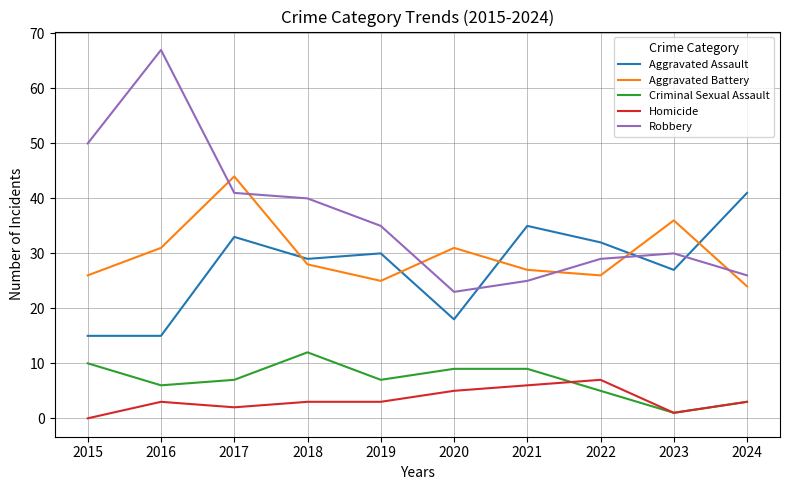

Reading right to left, transcribe all the data shown in this chart.

Aggravated Assault: 2024=41	2023=27	2022=32	2021=35	2020=18	2019=30	2018=29	2017=33	2016=15	2015=15
Aggravated Battery: 2024=24	2023=36	2022=26	2021=27	2020=31	2019=25	2018=28	2017=44	2016=31	2015=26
Criminal Sexual Assault: 2024=3	2023=1	2022=5	2021=9	2020=9	2019=7	2018=12	2017=7	2016=6	2015=10
Homicide: 2024=3	2023=1	2022=7	2021=6	2020=5	2019=3	2018=3	2017=2	2016=3	2015=0
Robbery: 2024=26	2023=30	2022=29	2021=25	2020=23	2019=35	2018=40	2017=41	2016=67	2015=50